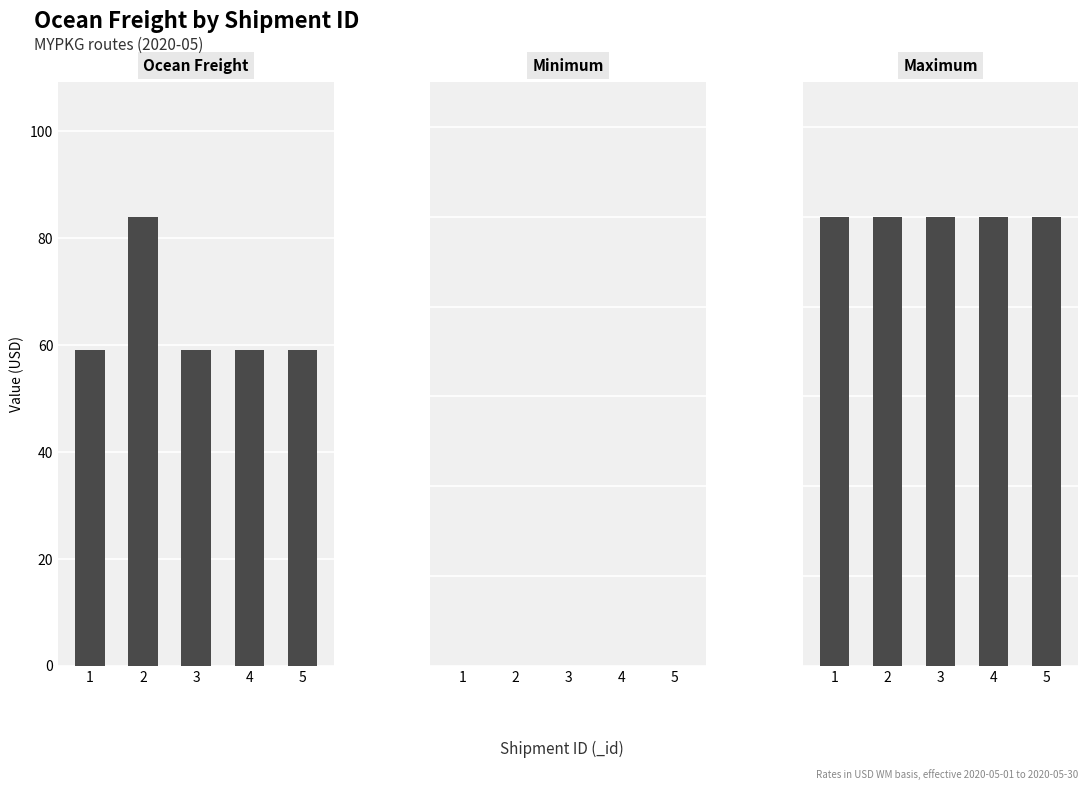

True or false: Ocean Freight has a value of 16 at 3.

False